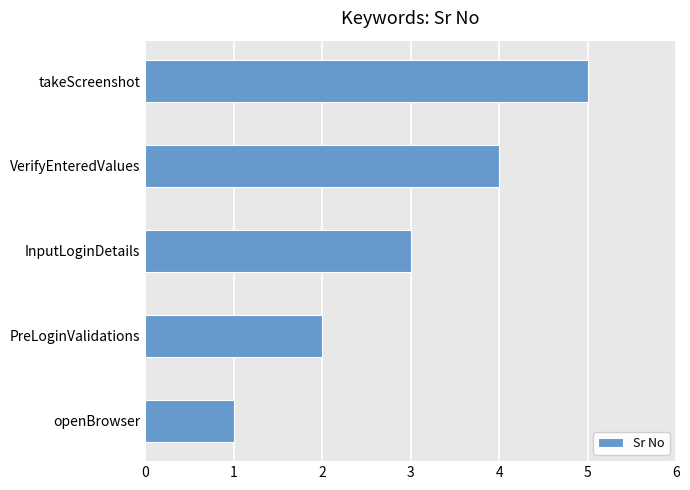

What is the smallest value displayed?

1